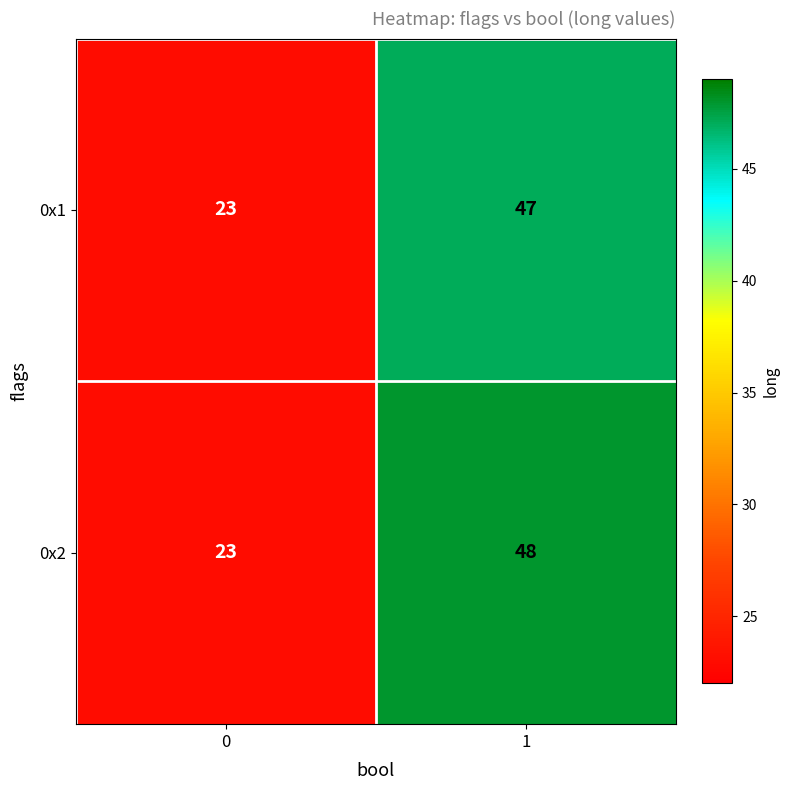

Which series has the widest spread of values?

0x2